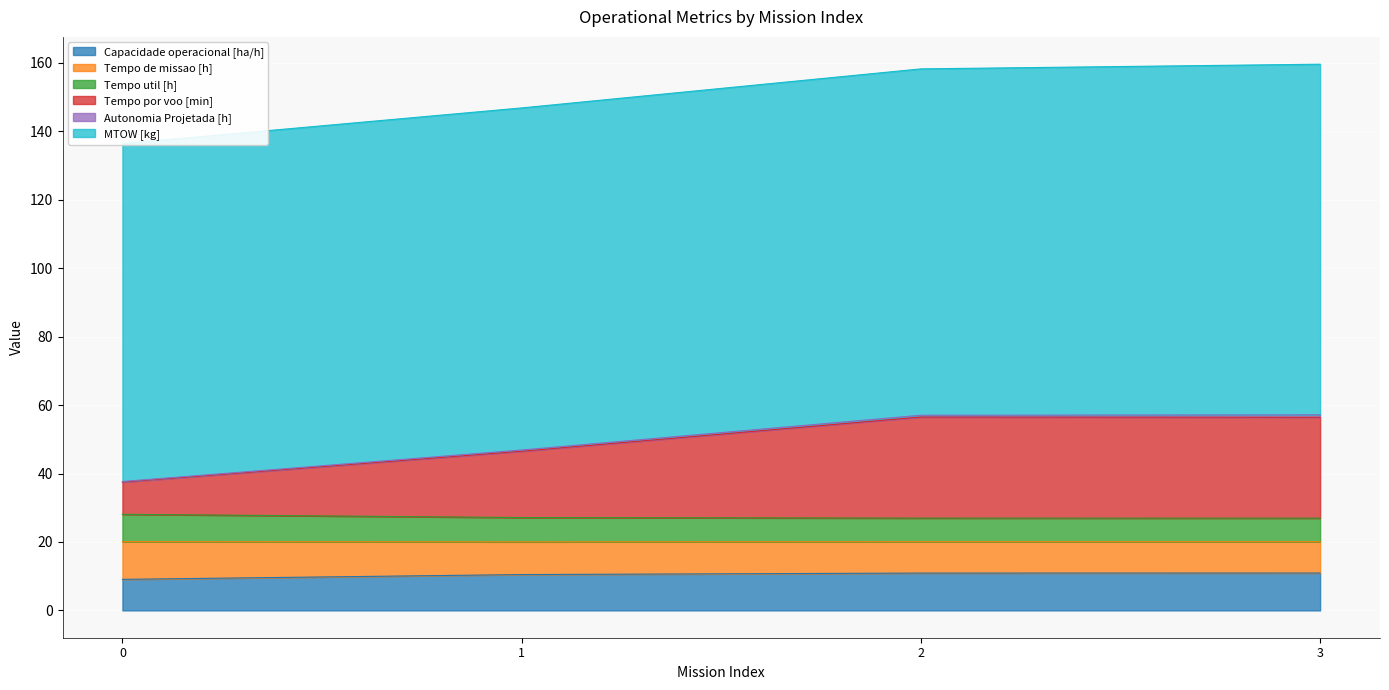

The Capacidade operacional [ha/h] series shows 9.1 at 0. True or false?

True